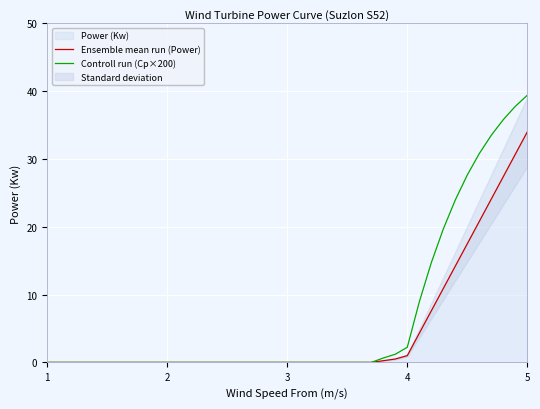

True or false: Controll run (Cp×200) and Ensemble mean run (Power) cross at least once.

False